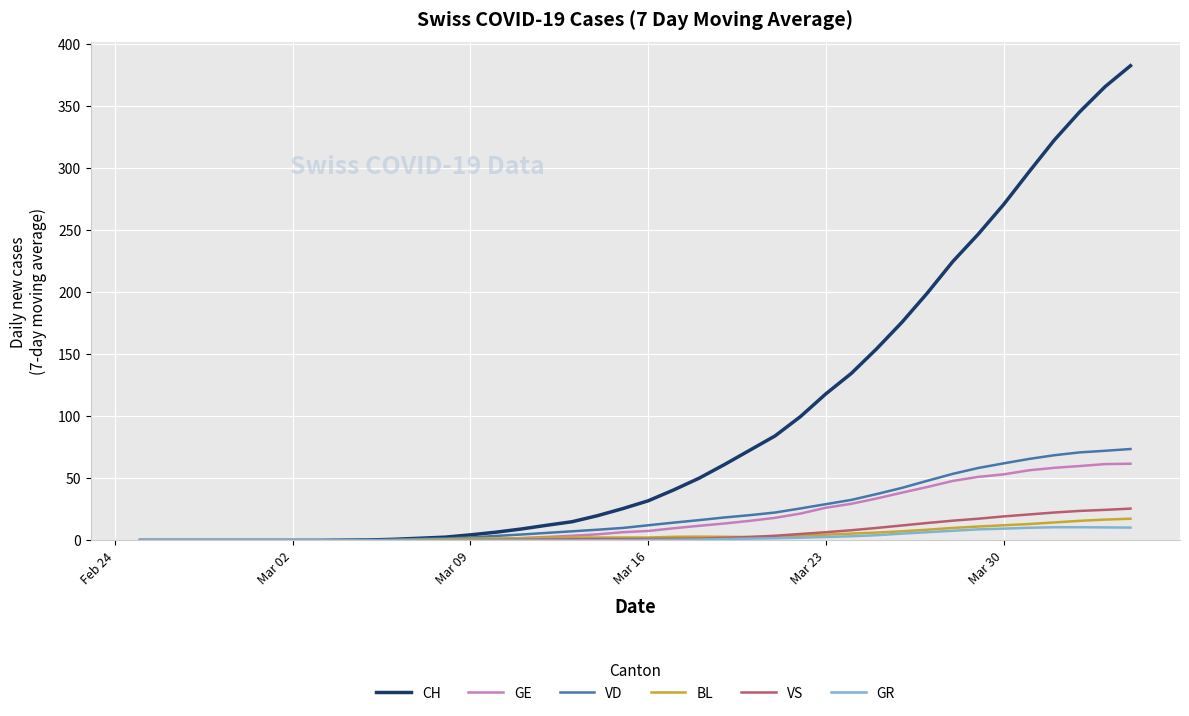

What is the maximum value shown in the chart?

382.3